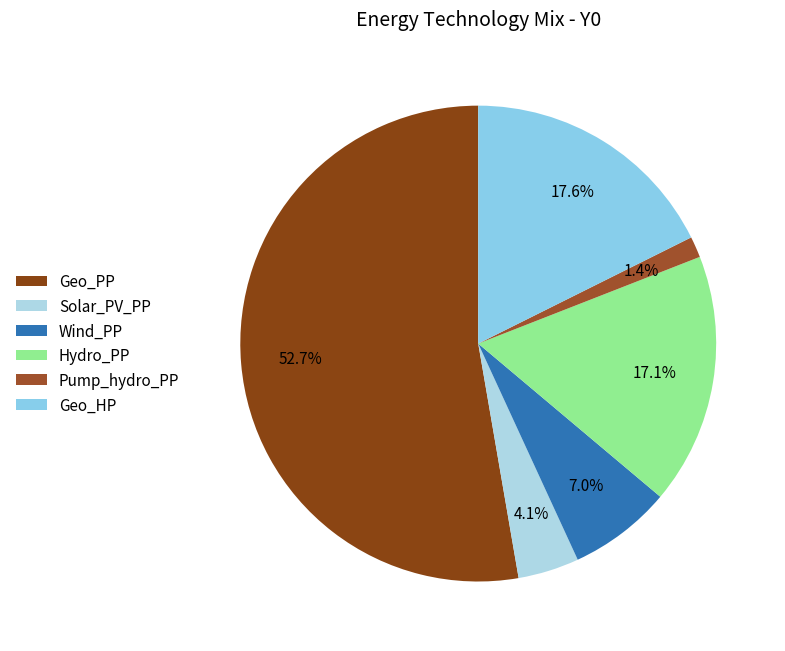

To the nearest percent, what is the difference between the largest and smallest slice percentages?

51%